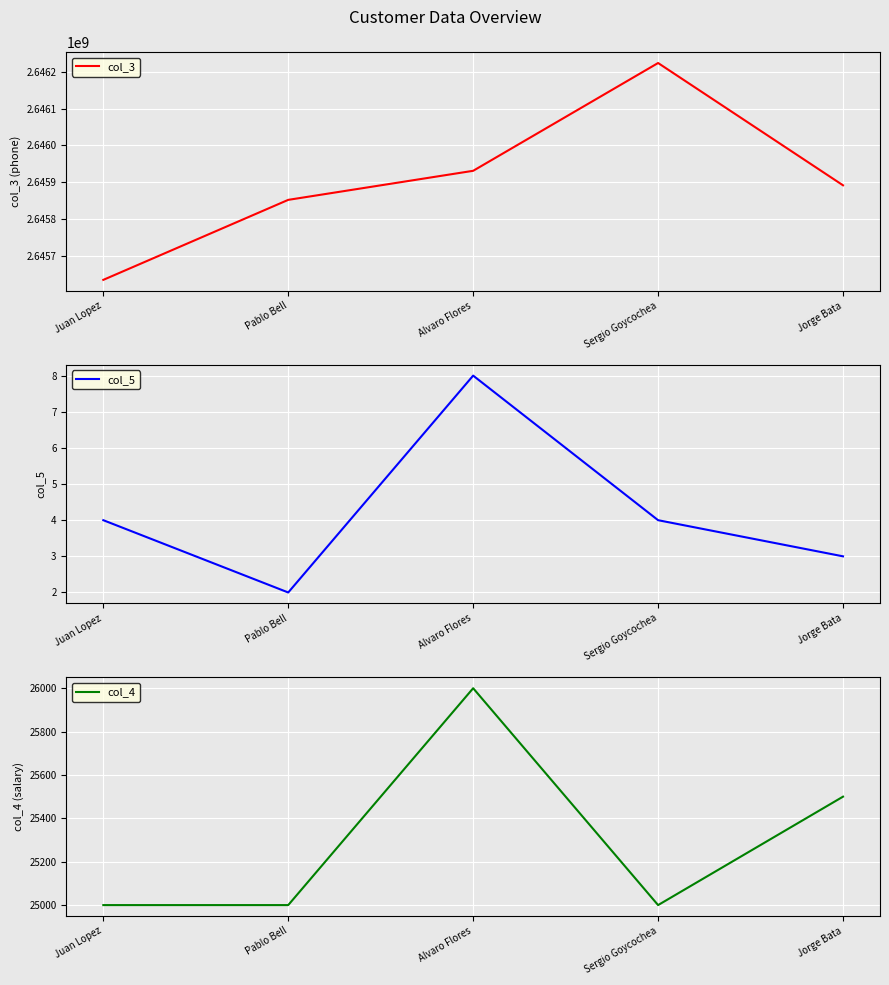

Does the chart display data point markers on the line(s)?

No